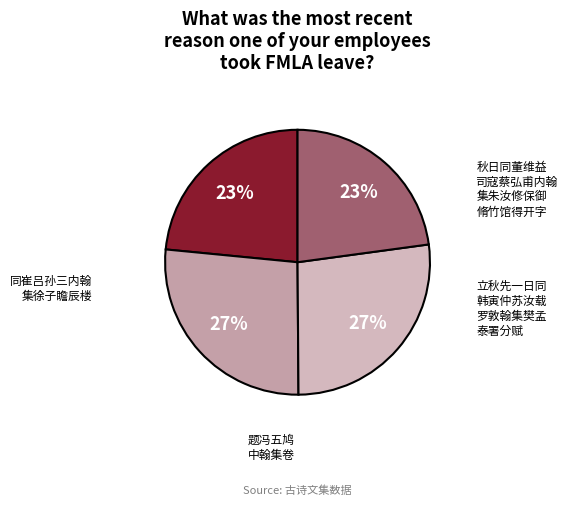

Does any single category account for the majority?

No